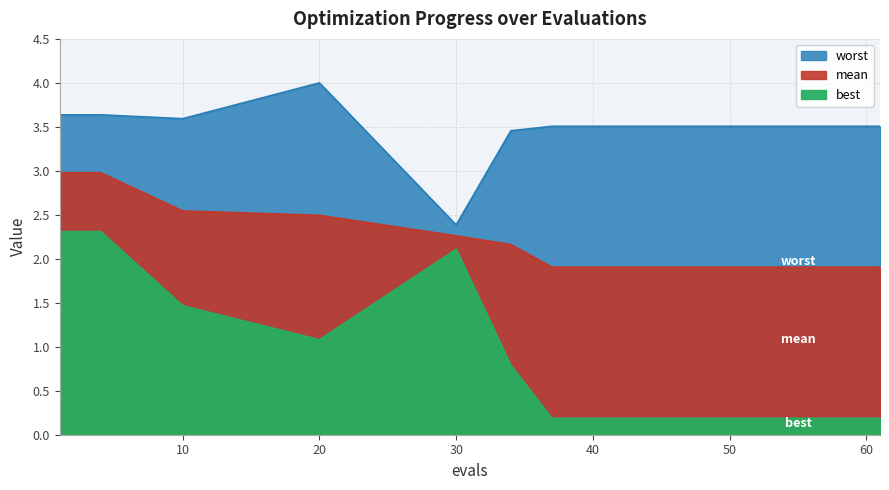

Which series has the largest total across all categories?

worst